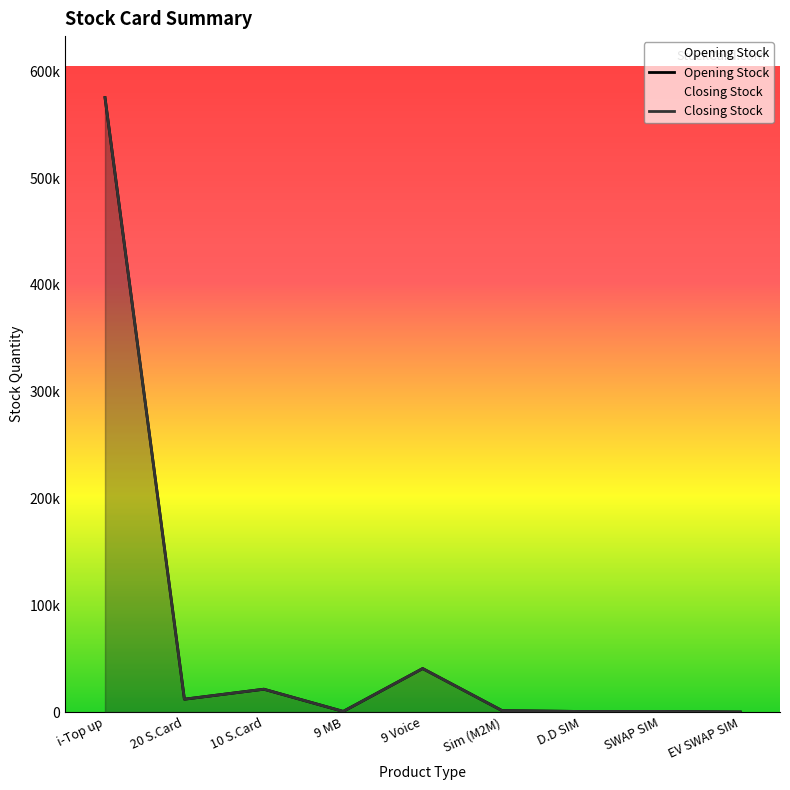

The value of Closing Stock at 10 S.Card is 21390. True or false?

True